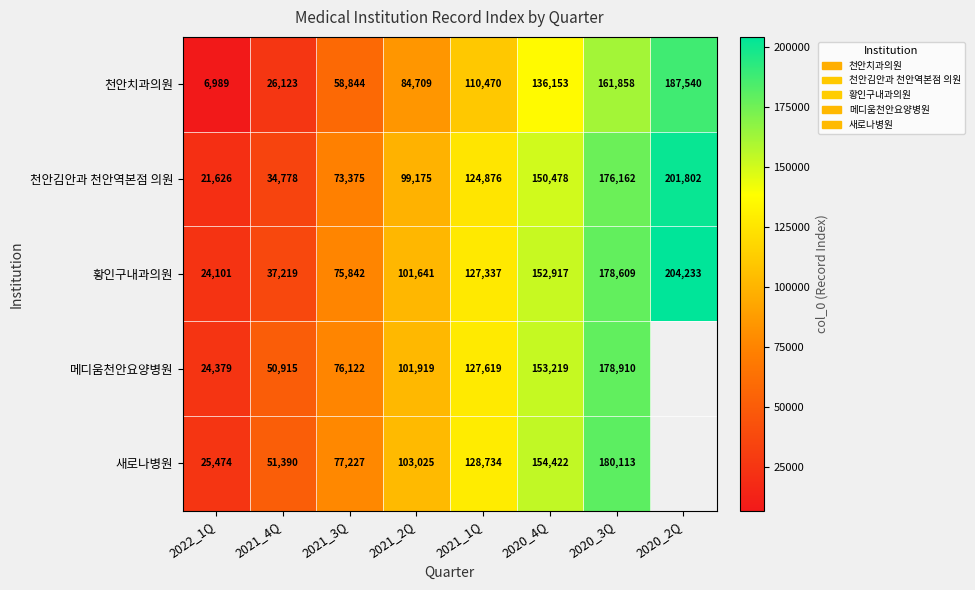

True or false: 천안치과의원 has a value of 42071.9 at 2020_4Q.

False